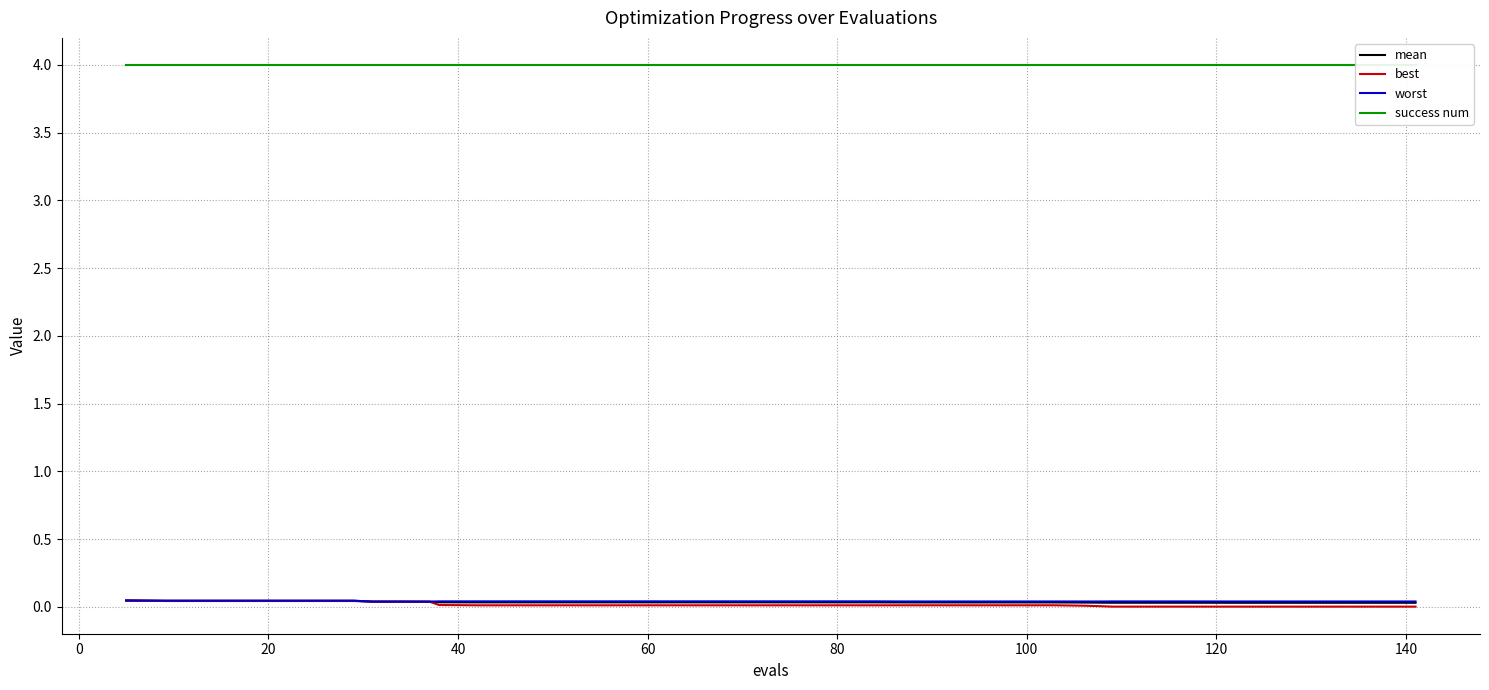

Reading right to left, what are all the values shown in this chart?

mean: 0.0	0.0	0.0	0.0	0.0	0.0	0.0	0.0	0.0	0.0	0.0	0.0	0.0	0.0	0.0	0.0	0.0	0.0	0.0	0.0	0.0	0.0	0.0	0.0	0.0	0.0	0.0	0.0	0.0	0.0	0.0	0.0	0.0	0.0	0.0	0.0	0.0	0.0	0.0	0.0
best: 0.0	0.0	0.0	0.0	0.0	0.0	0.0	0.0	0.0	0.0	0.0	0.0	0.0	0.0	0.0	0.0	0.0	0.0	0.0	0.0	0.0	0.0	0.0	0.0	0.0	0.0	0.0	0.0	0.0	0.0	0.0	0.0	0.0	0.0	0.0	0.0	0.0	0.0	0.0	0.0
worst: 0.0	0.0	0.0	0.0	0.0	0.0	0.0	0.0	0.0	0.0	0.0	0.0	0.0	0.0	0.0	0.0	0.0	0.0	0.0	0.0	0.0	0.0	0.0	0.0	0.0	0.0	0.0	0.0	0.0	0.0	0.0	0.0	0.0	0.0	0.0	0.0	0.0	0.0	0.0	0.0
success num: 4.0	4.0	4.0	4.0	4.0	4.0	4.0	4.0	4.0	4.0	4.0	4.0	4.0	4.0	4.0	4.0	4.0	4.0	4.0	4.0	4.0	4.0	4.0	4.0	4.0	4.0	4.0	4.0	4.0	4.0	4.0	4.0	4.0	4.0	4.0	4.0	4.0	4.0	4.0	4.0